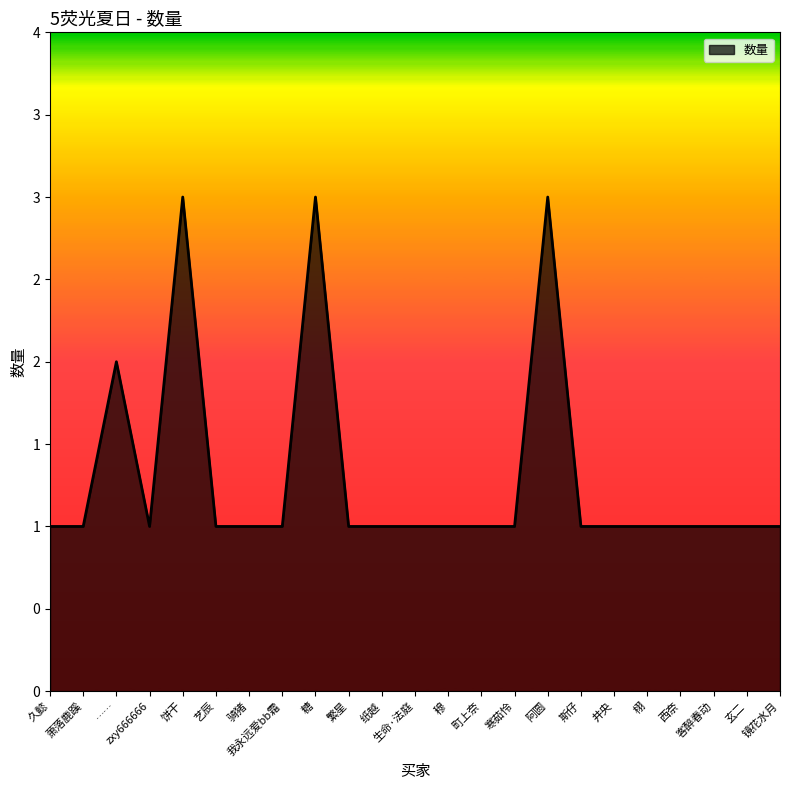

Which category has the lowest value across all series?

久懿